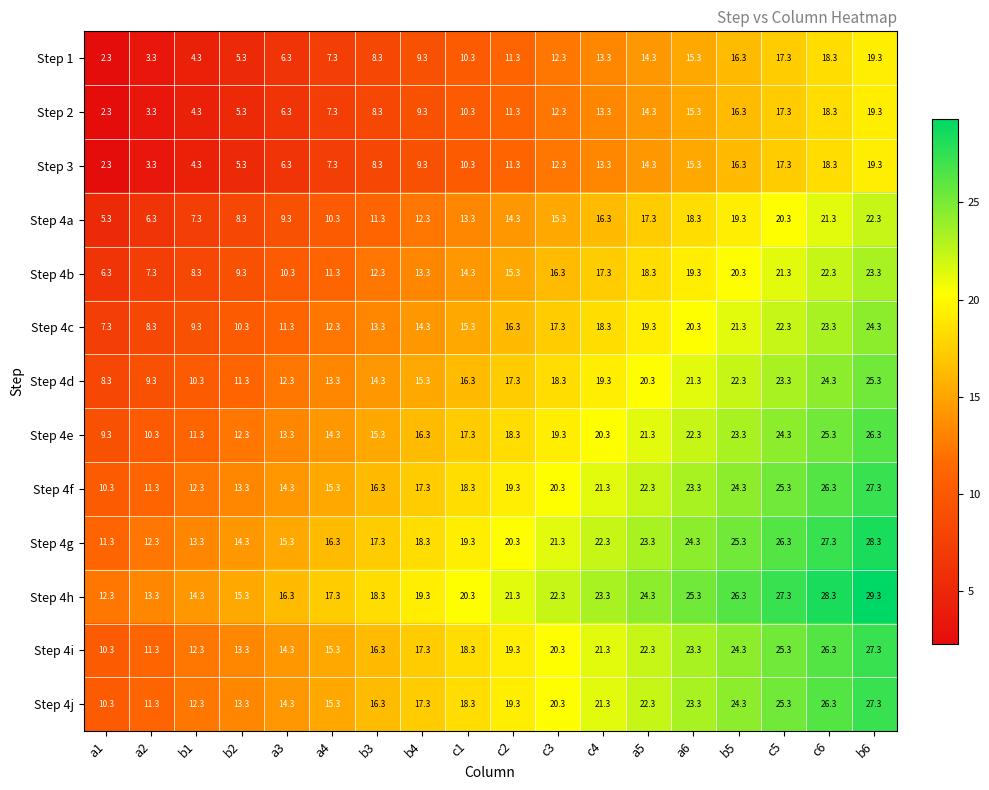

How many values in the Step 4i series exceed 19?

9